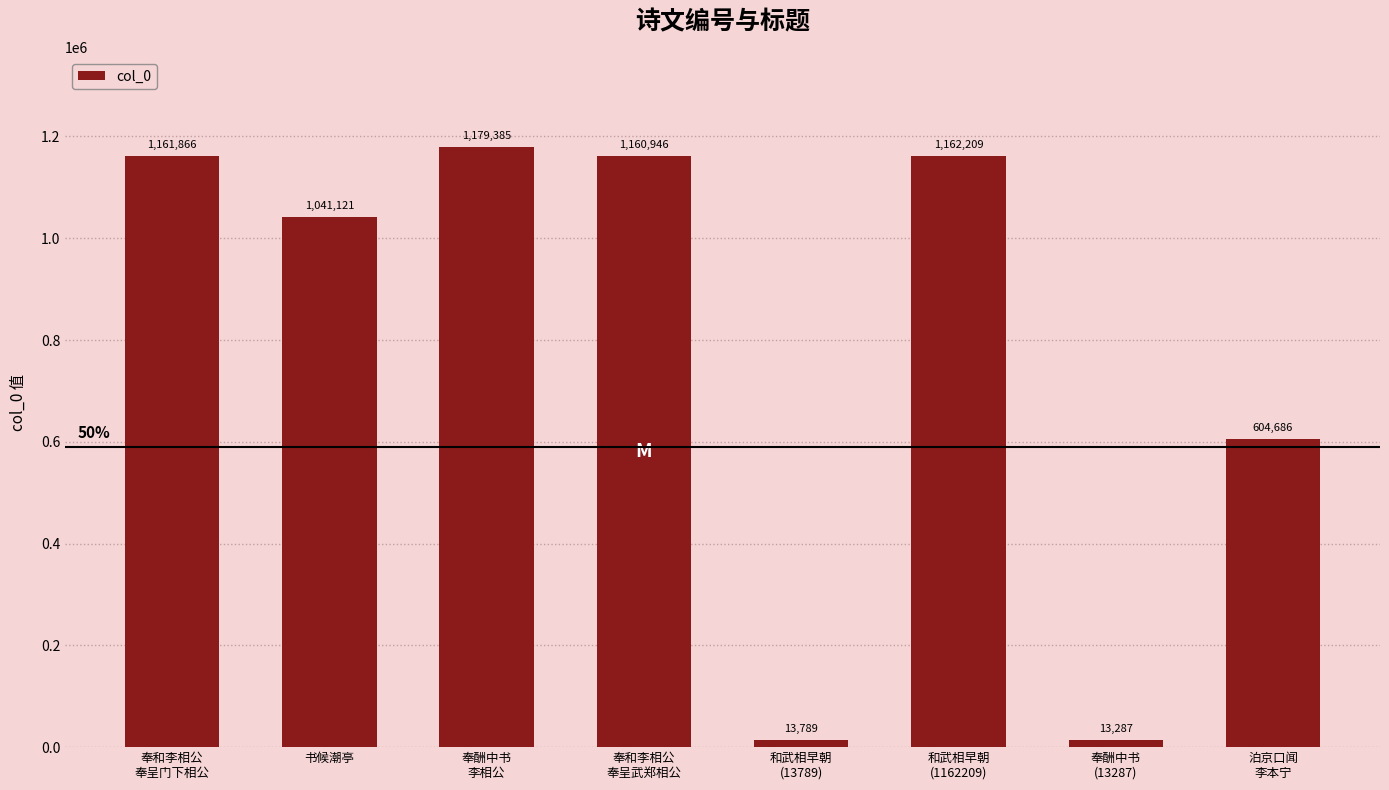

What is the value of the 3rd bar from the left?

1179385